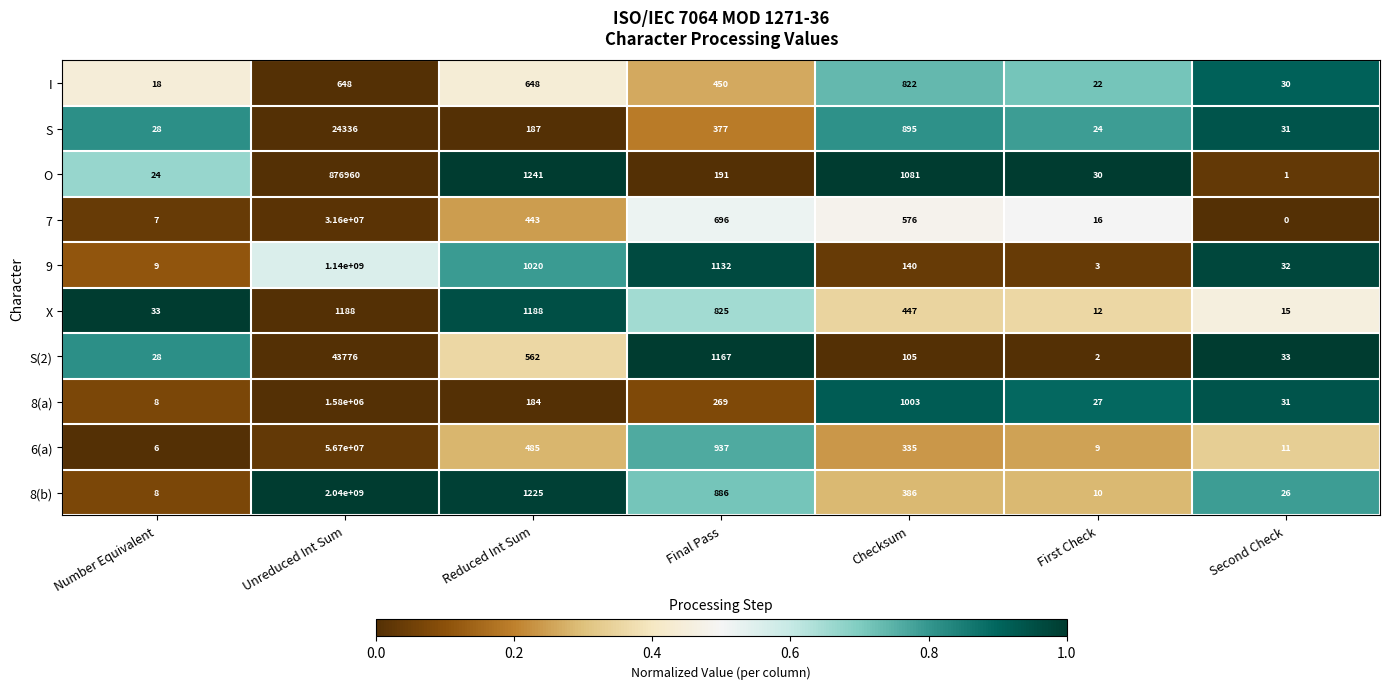

How many values in the O series are below 191?

3